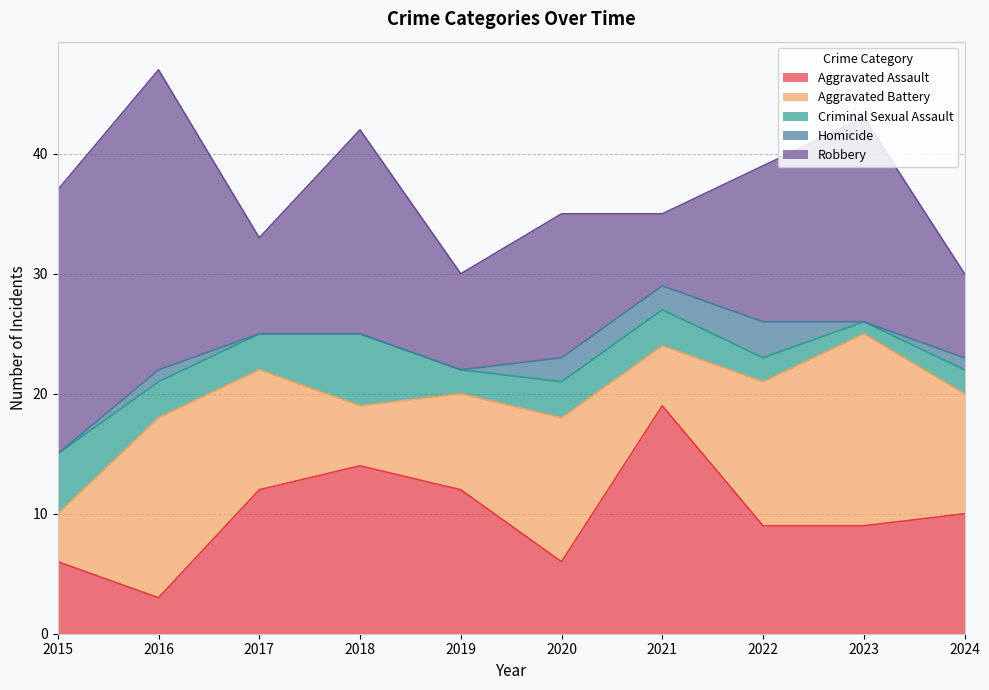

What is the value of the Homicide point at the 7th from the left?

2